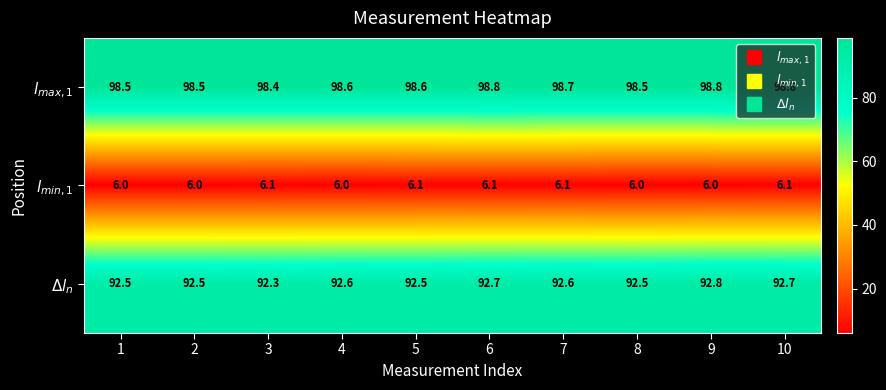

What is the total value across all series at 9?

197.6